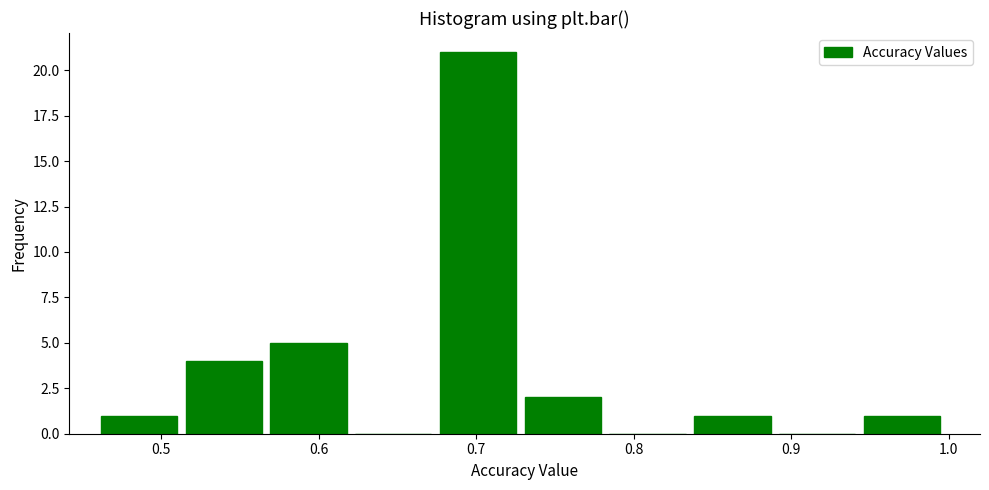

Reading left to right, transcribe this chart: for each bar, give the range it covers on the x-axis and its height. Neither the bar edges nor the heights are printed on the chart, so give them approximately, as read against the axes.

0.46 to 0.52: 1
0.52 to 0.57: 4
0.57 to 0.62: 5
0.62 to 0.68: 0
0.68 to 0.73: 21
0.73 to 0.78: 2
0.78 to 0.84: 0
0.84 to 0.89: 1
0.89 to 0.95: 0
0.95 to 1.00: 1